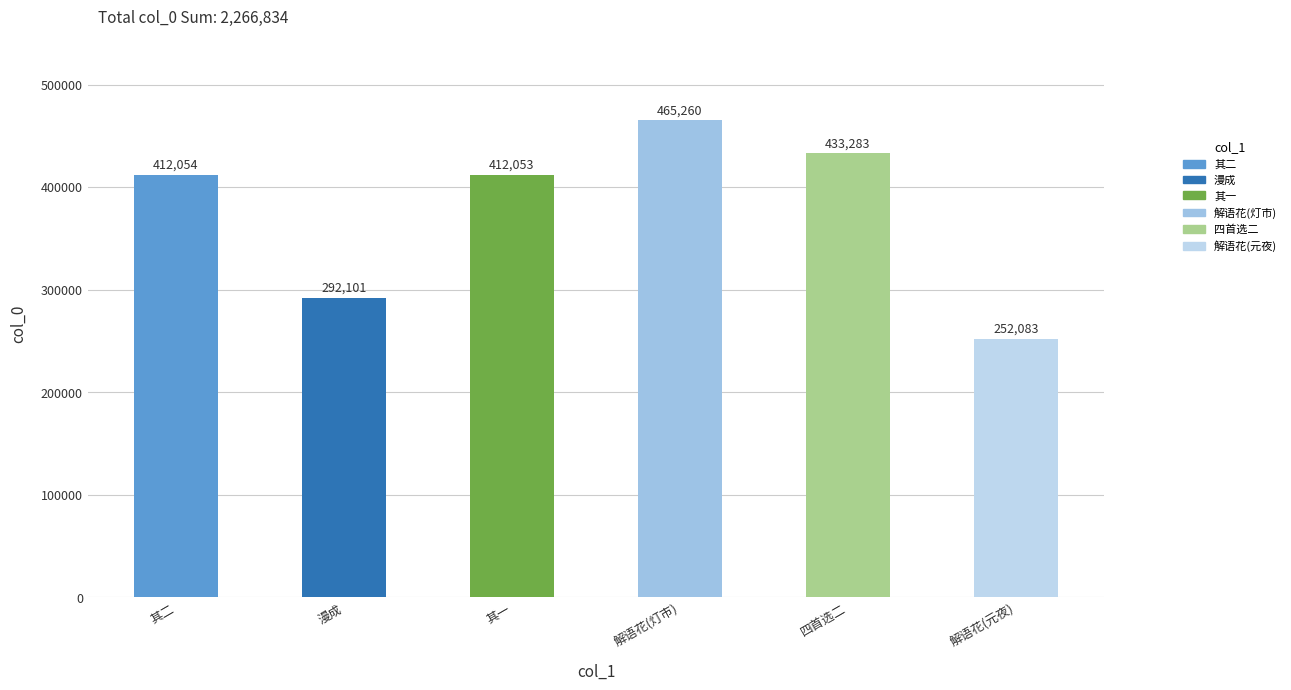

What is the average value?

377806